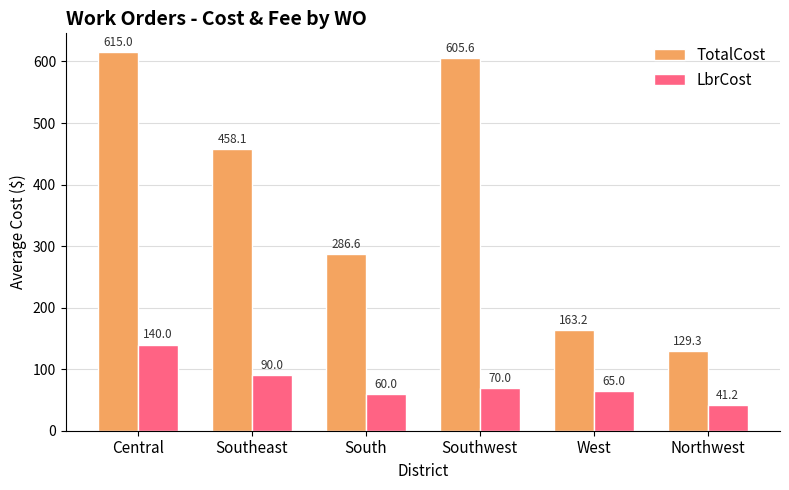

What are all the series names shown in the legend?

TotalCost, LbrCost